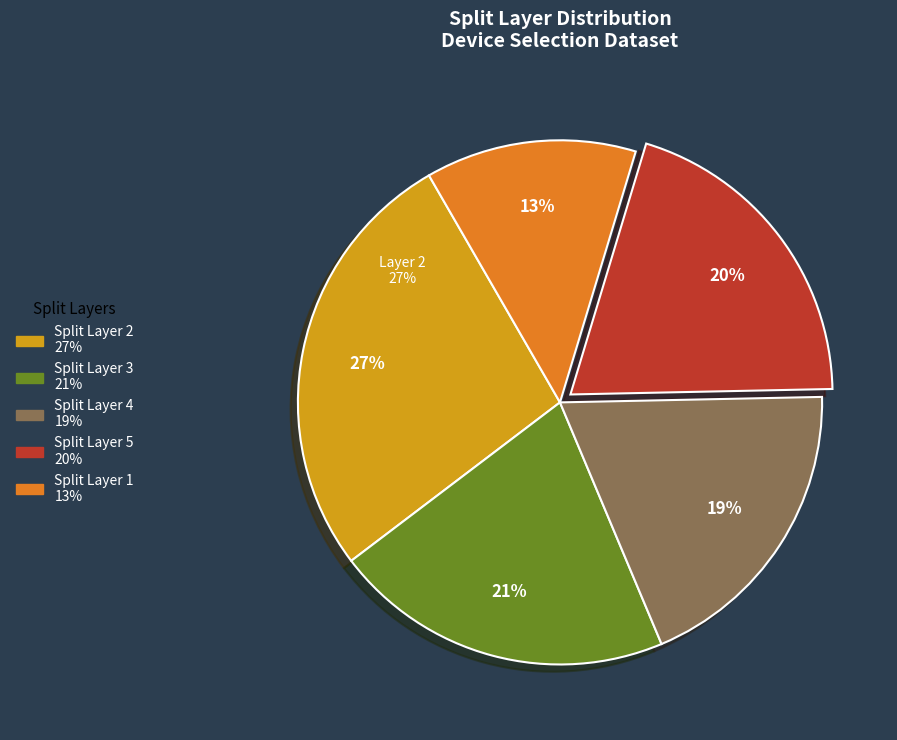

What is the smallest slice in the pie chart?

1